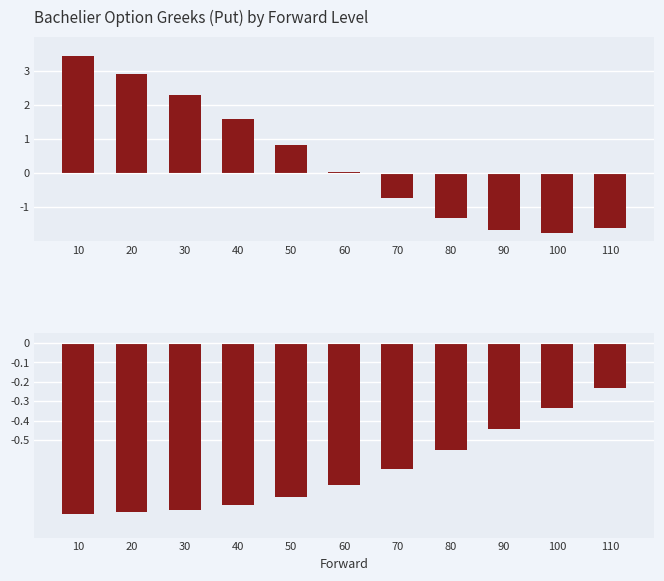

Rank the series by their maximum value, from lowest to highest.

Delta, Theta